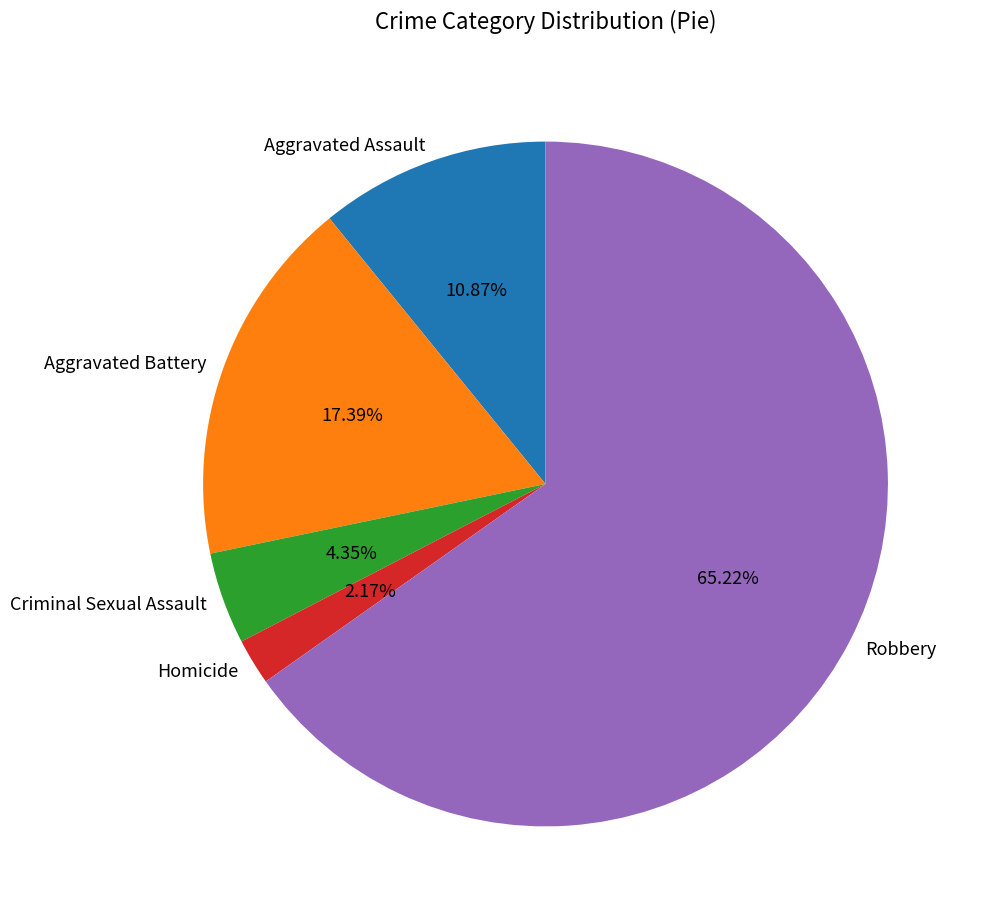

Do Homicide and Criminal Sexual Assault together represent more than half of the pie?

No